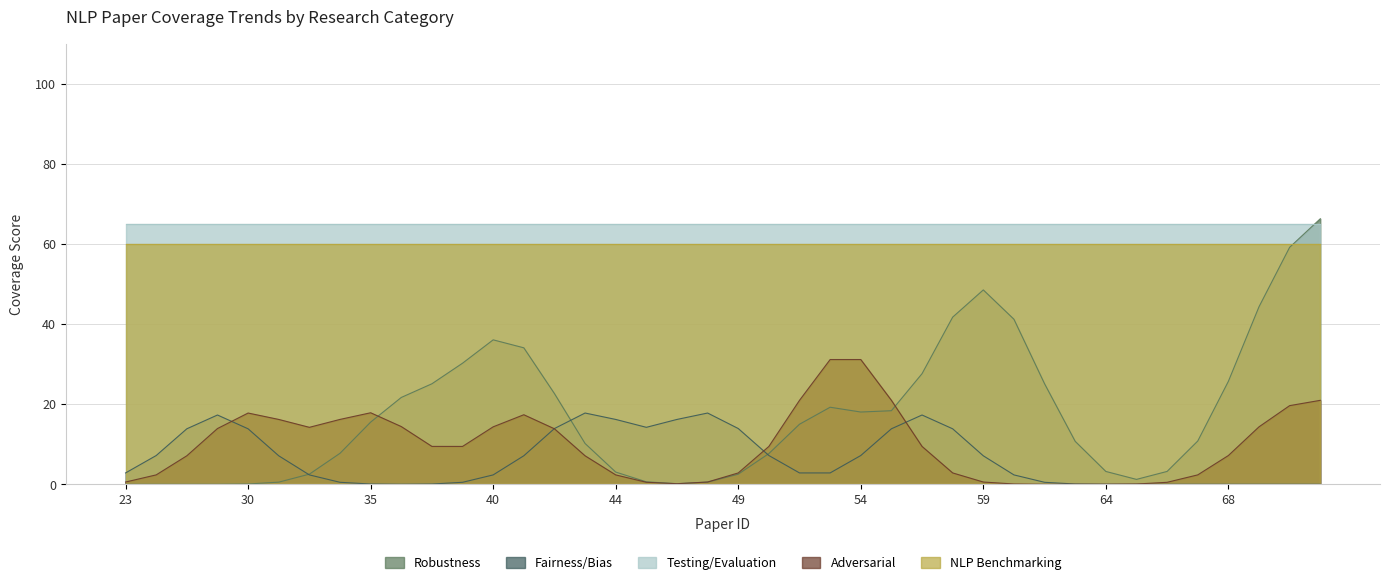

Which has a higher value, 58 or 26?

58